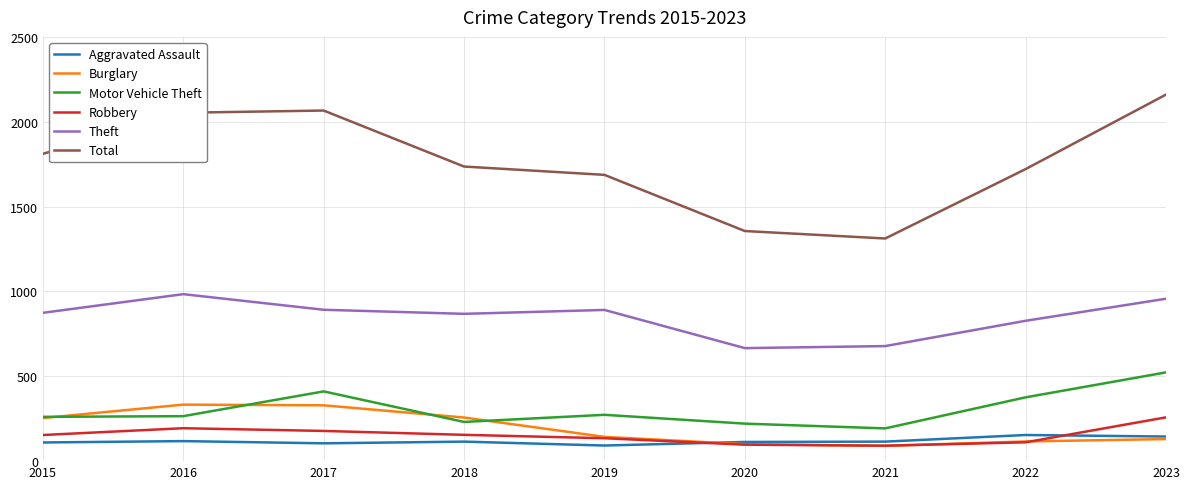

What is the sum of all Motor Vehicle Theft values?

2754